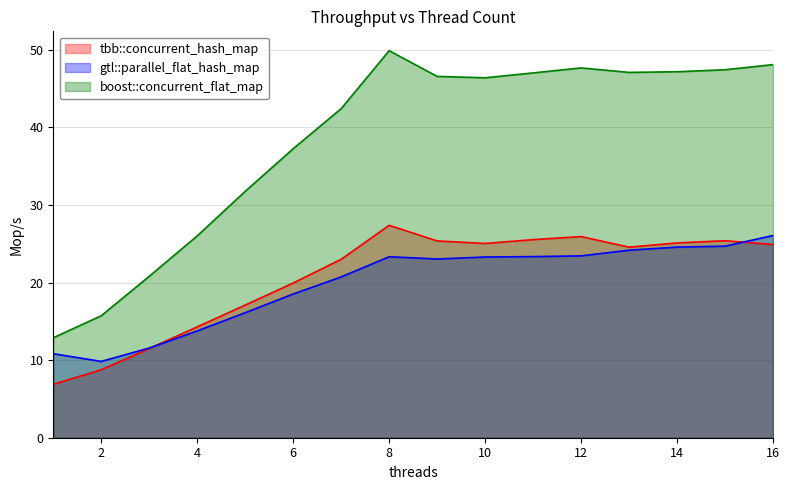

At which label is boost::concurrent_flat_map closest to 31?

5